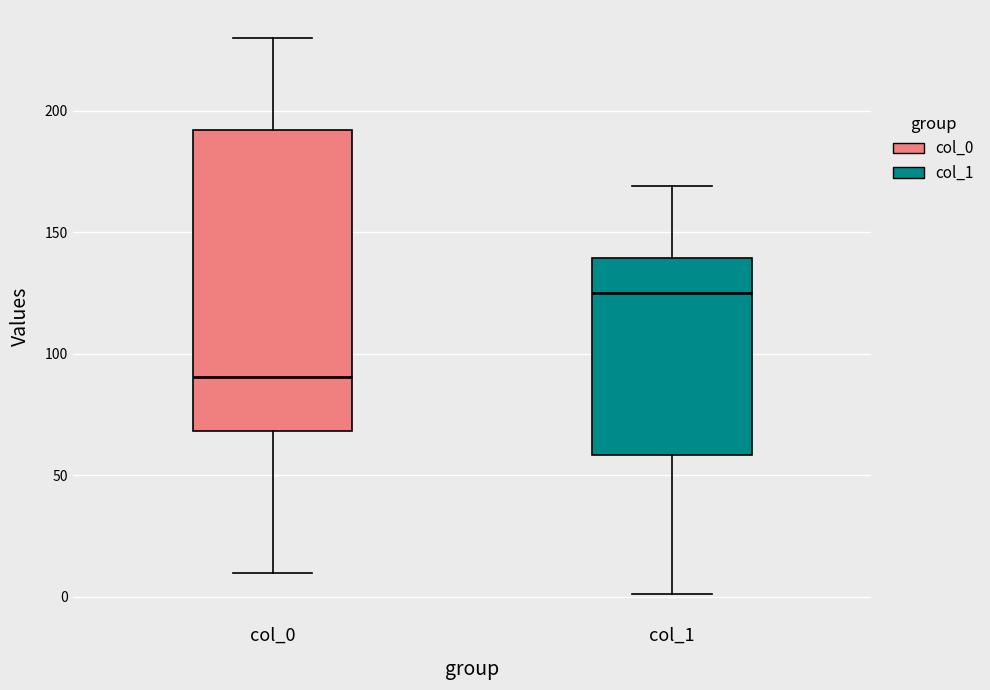

Where is the upper edge of the box for col_0 on the y-axis? The values are not printed on the chart, so give them approximately, as read against the axis.

190